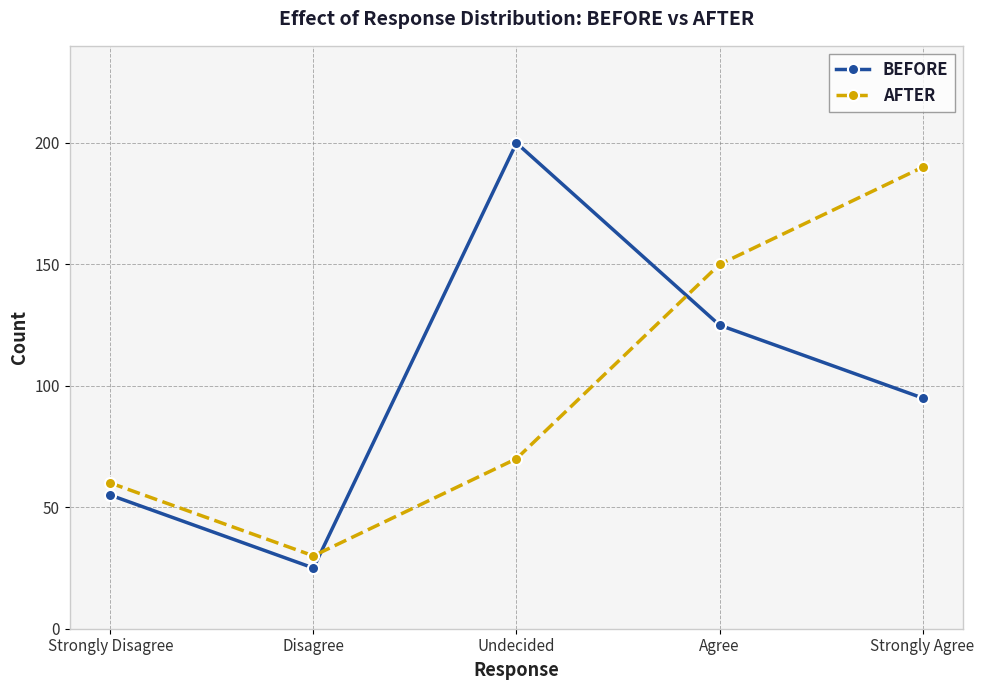

The AFTER series shows 150 at Agree. True or false?

True